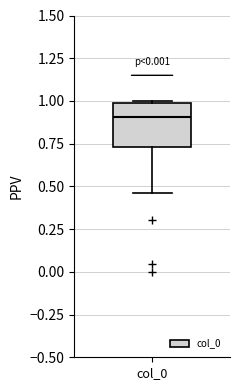

Where is the lower edge of the box for col_0 on the y-axis? The values are not printed on the chart, so give them approximately, as read against the axis.

0.75